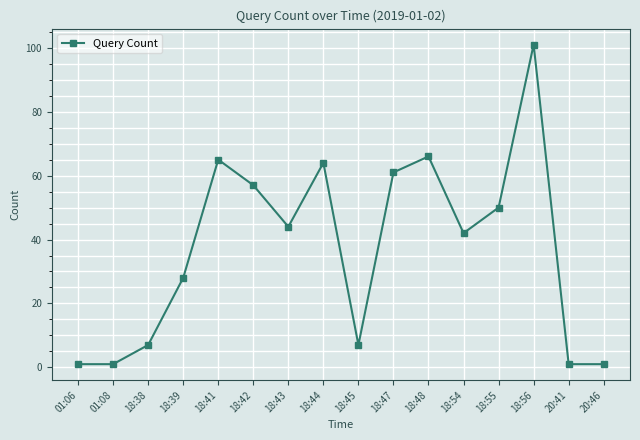

What is the ratio of the value at 18:56 to the value at 18:44?

1.6